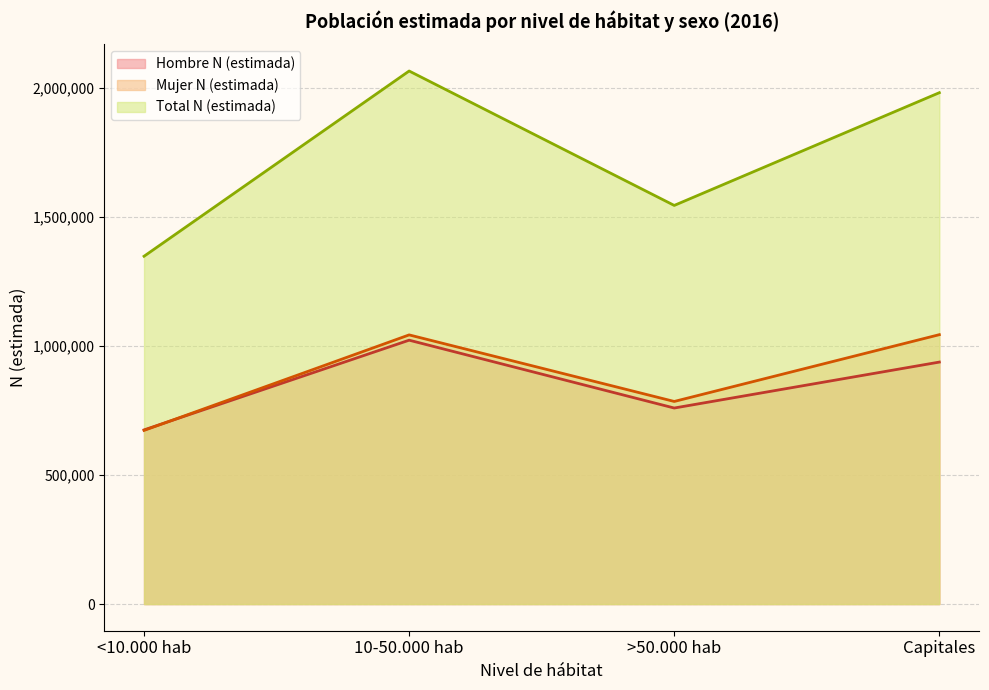

What is the difference between the maximum and minimum values in the Mujer N (estimada) series?

370940